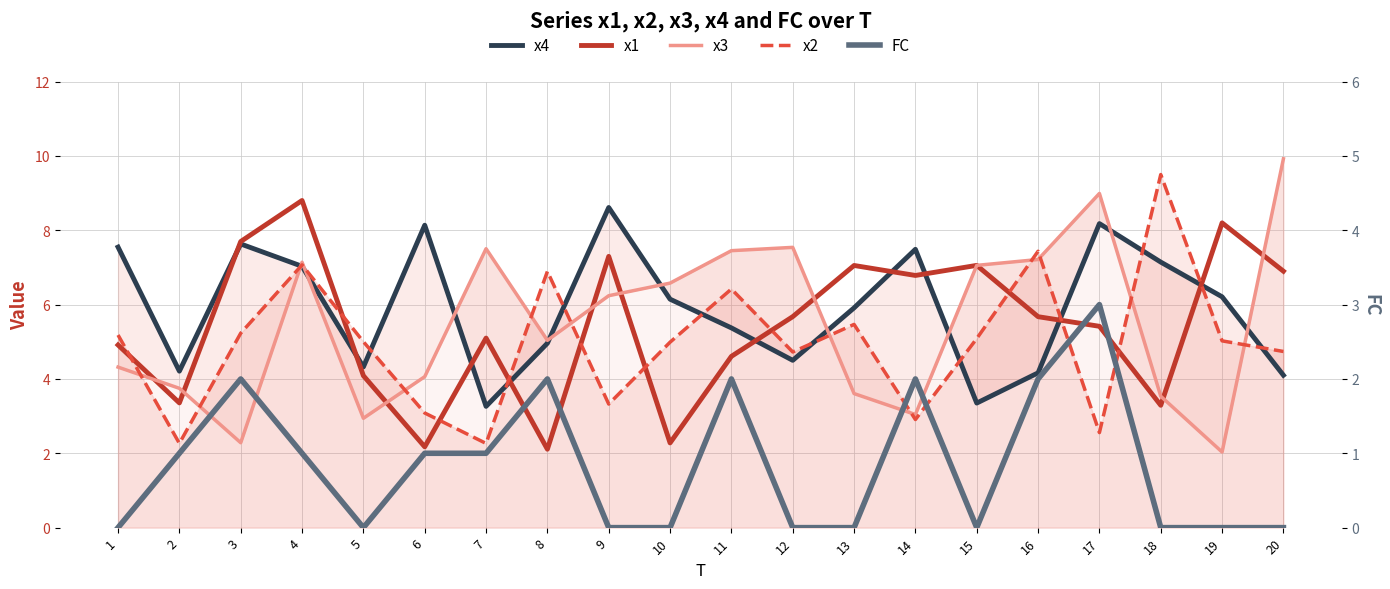

What is the average value of the x2 series?

5.0